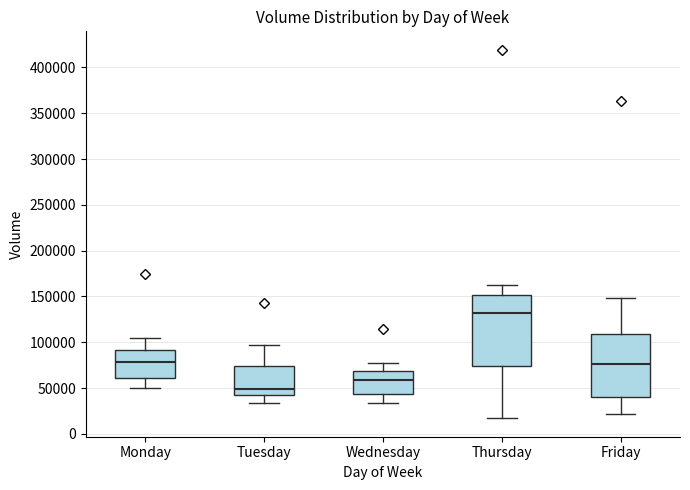

Reading left to right, read every box against the y-axis: the position of its median line, the range the box covers, and the ends of its whiskers. The values are not printed on the chart, so give them approximately, as read against the axis.

Monday: median 80000, box 60000 to 90000, whiskers 50000 to 105000
Tuesday: median 50000, box 45000 to 75000, whiskers 35000 to 100000
Wednesday: median 60000, box 45000 to 70000, whiskers 35000 to 75000
Thursday: median 130000, box 75000 to 150000, whiskers 15000 to 160000
Friday: median 75000, box 40000 to 110000, whiskers 20000 to 150000